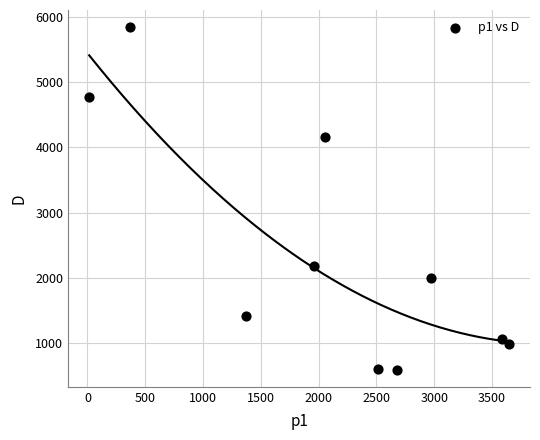

What Y value in the scatter plot is closest to 3219?

4165.1